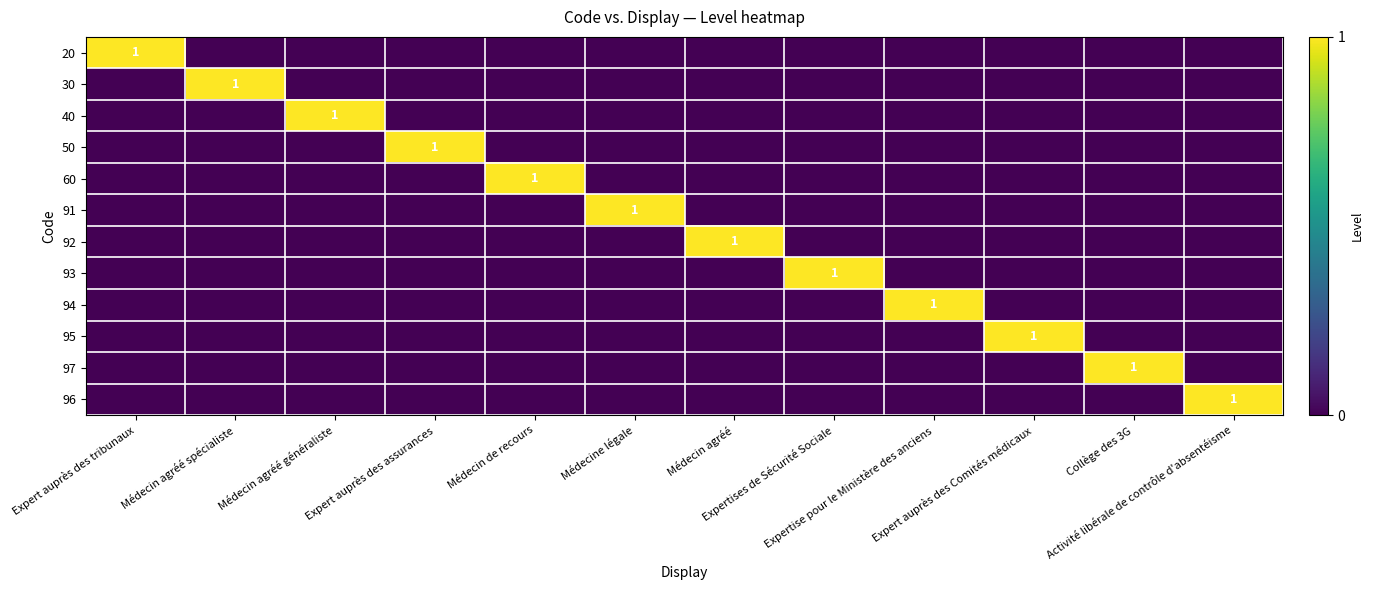

How many categories are shown in the chart?

12